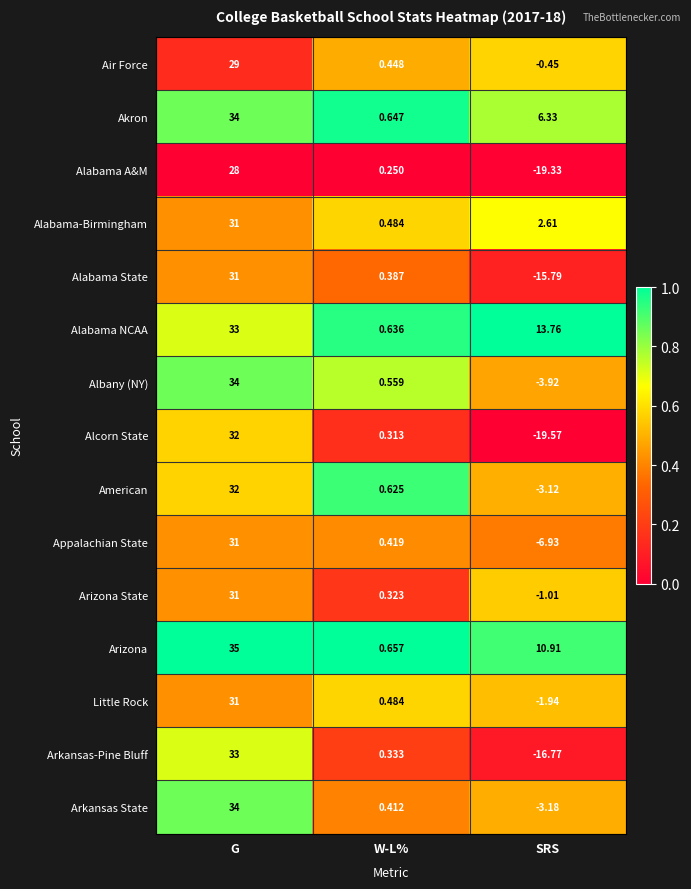

Which series has the widest spread of values?

Alcorn State